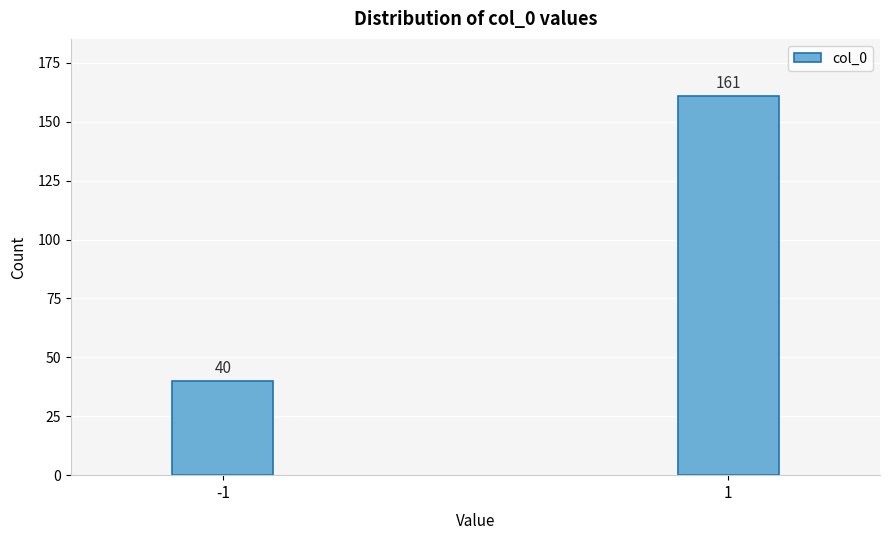

Reading left to right, extract all data points from this chart.

-1=40	1=161